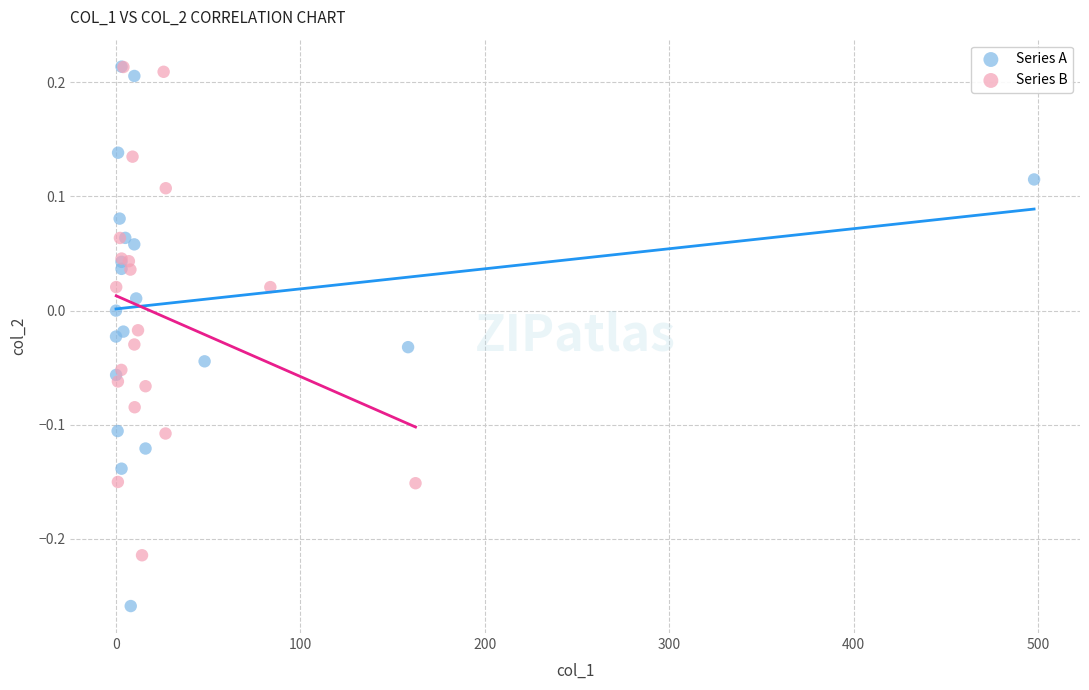

What are all the series names shown in the legend?

Series A, Series B